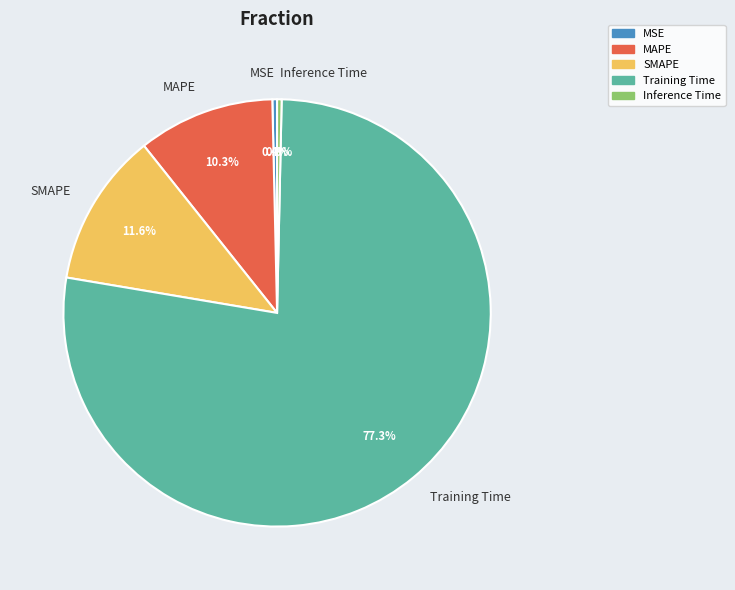

Combined, do Training Time and MAPE account for over 50%?

Yes